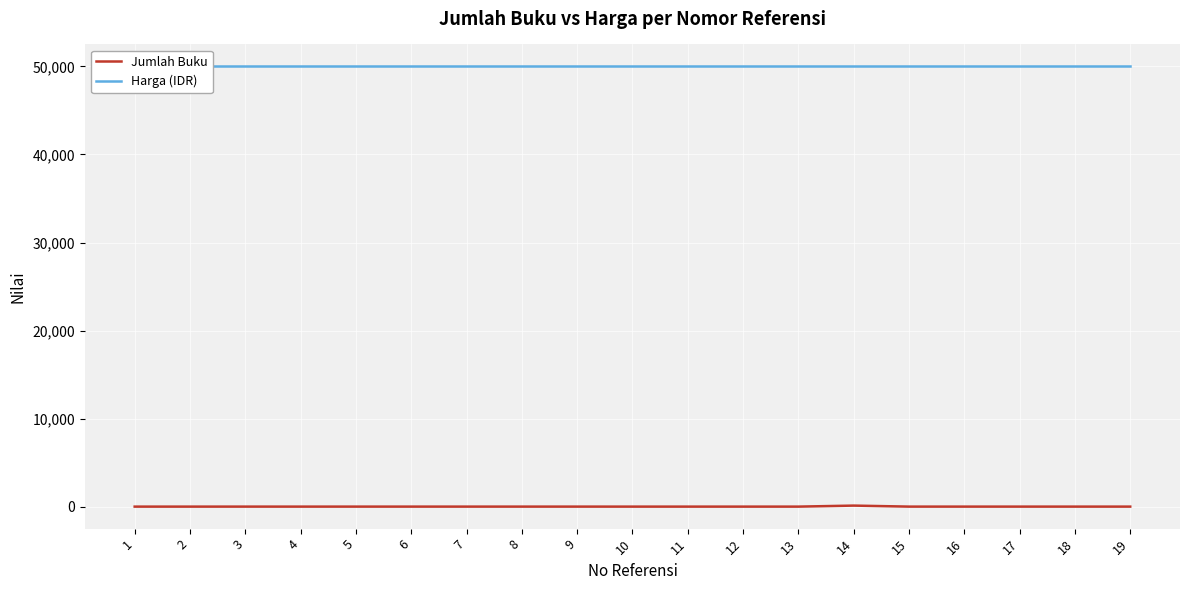

The Jumlah Buku series shows 2 at 5. True or false?

True